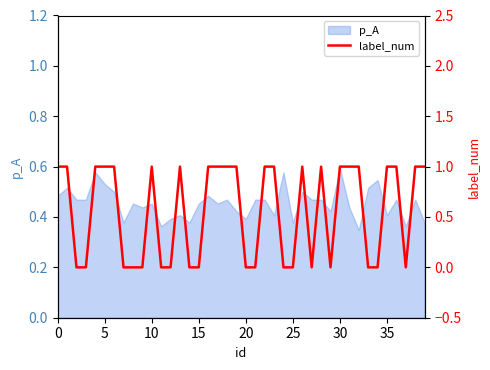

How many points are lower than both their immediate neighbors (excluding endpoints)?

3